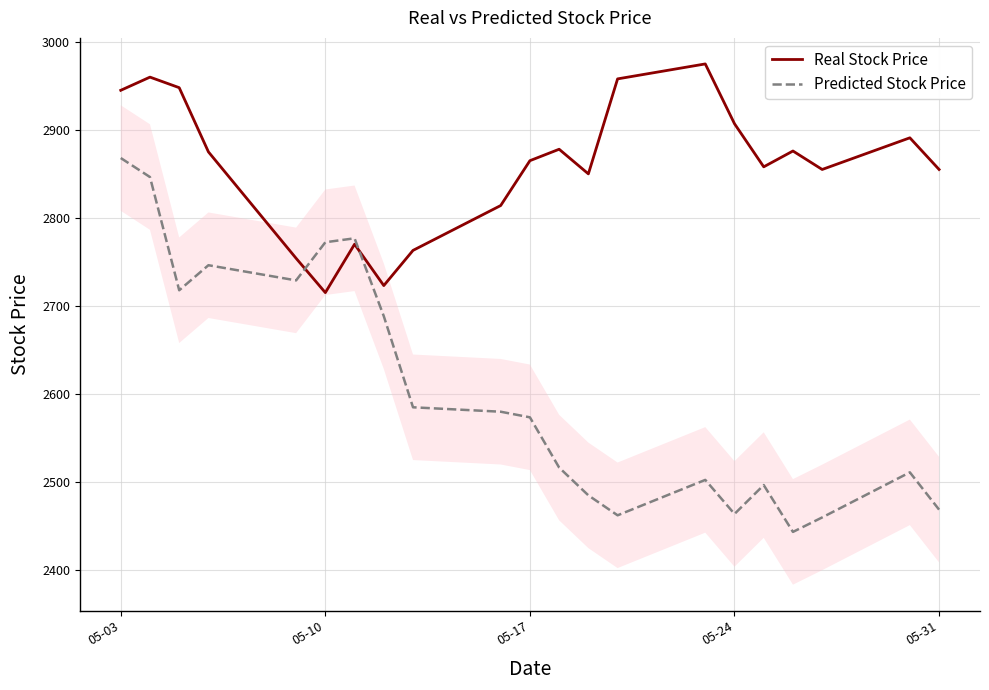

Which series has the largest range (max minus min)?

Predicted Stock Price